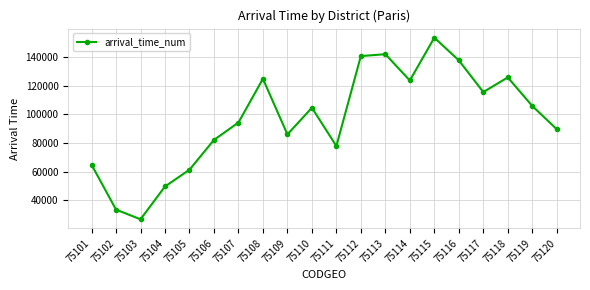

Reading left to right, extract all data points from this chart.

75101=64880	75102=33608	75103=26853	75104=49709	75105=61379	75106=82133	75107=94245	75108=124722	75109=85982	75110=104545	75111=77872	75112=140548	75113=141851	75114=123538	75115=153359	75116=137586	75117=115479	75118=125685	75119=105808	75120=89611